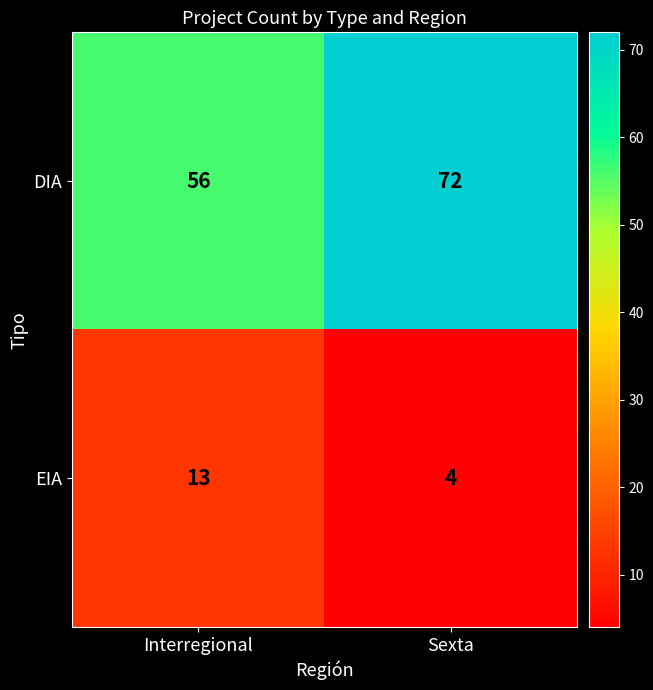

How many categories are shown in the chart?

2